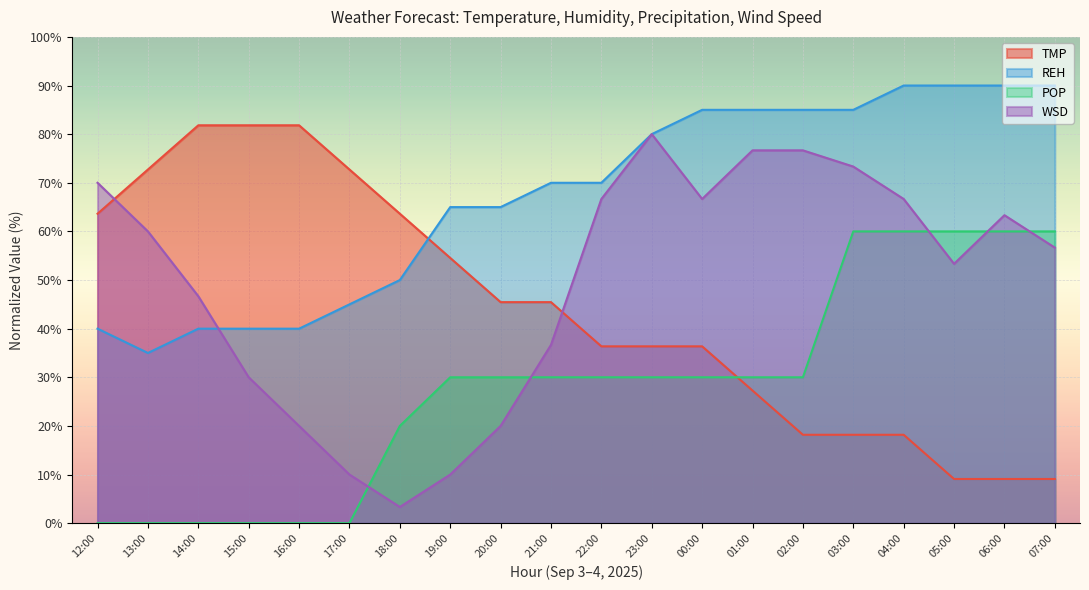

How many categories are shown in the chart?

20